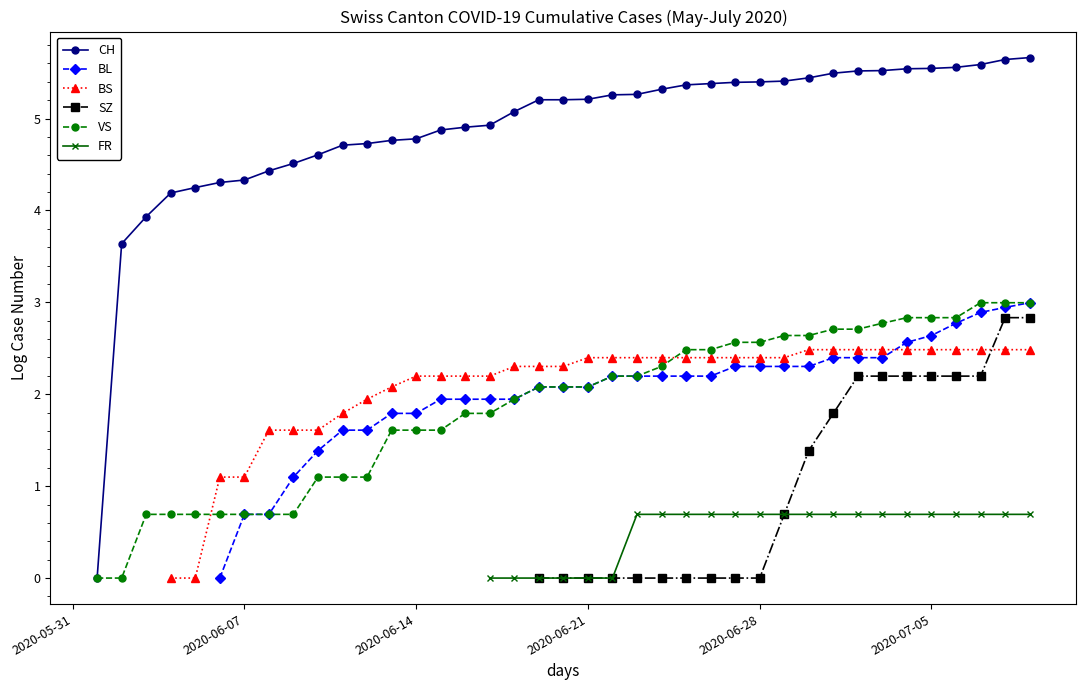

What is the spread (max minus min) of values at 12?

3.6